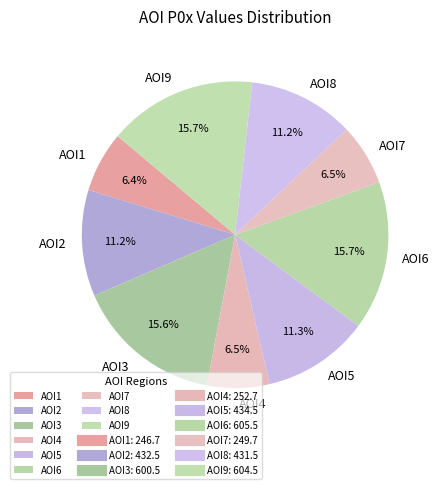

Does AOI4 represent more than half of the total?

No